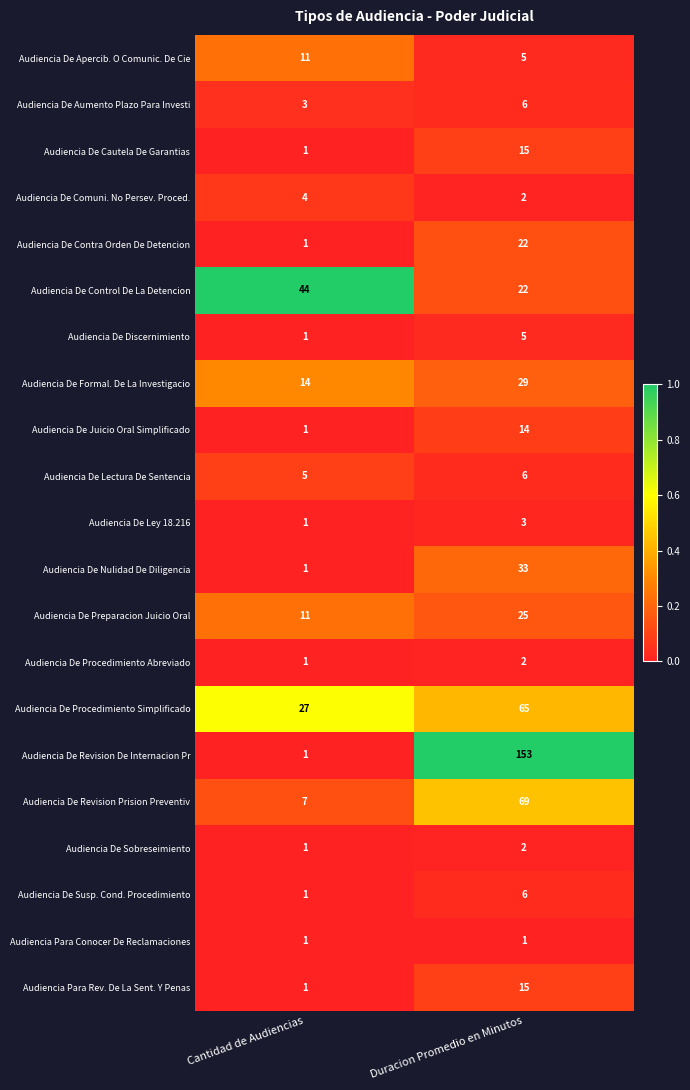

What value does the Audiencia De Revision Prision Preventiv series have at Cantidad de Audiencias, to the nearest 5?

5